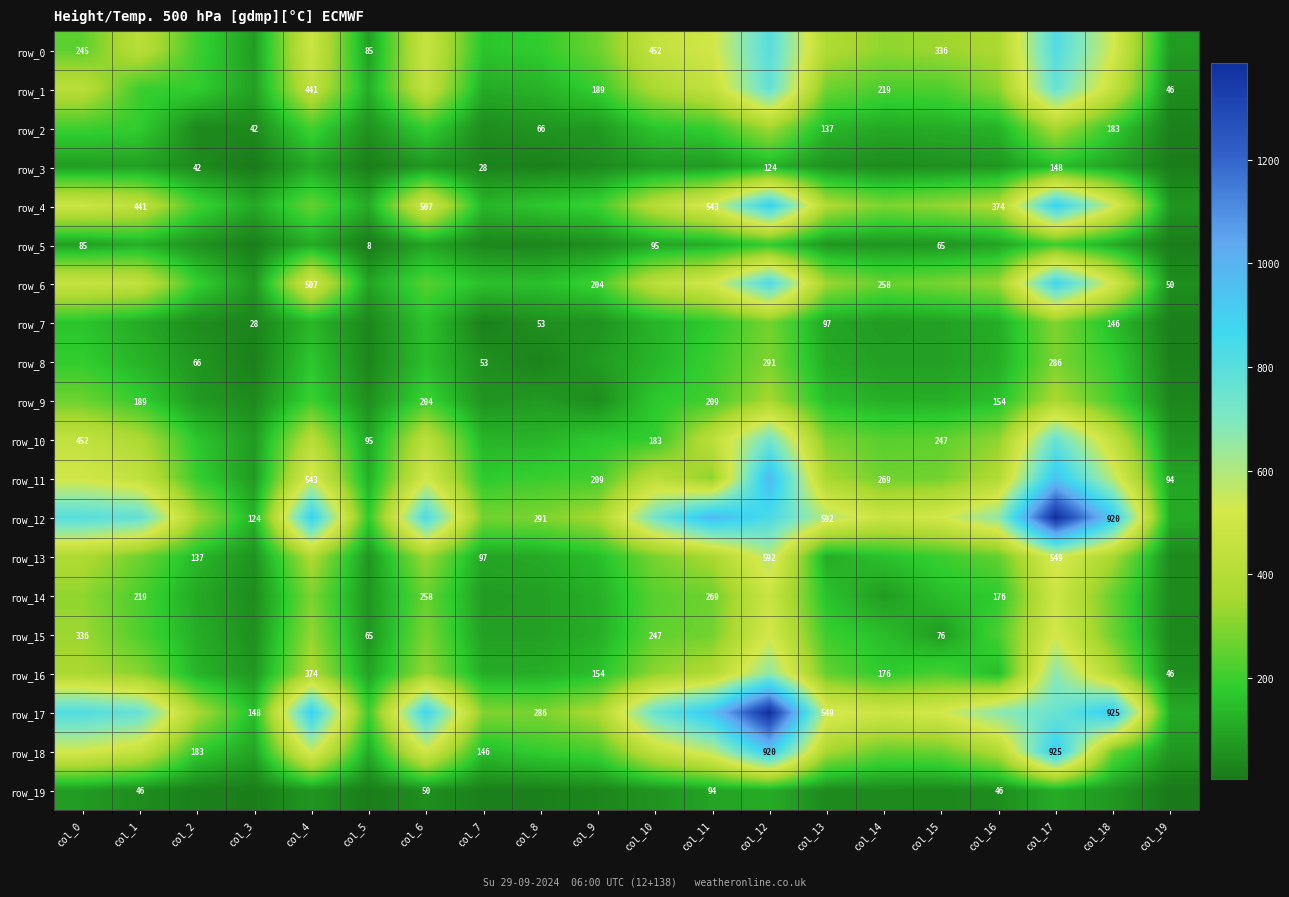

Rank the series at col_18 from highest to lowest value.

row_17, row_12, row_11, row_4, row_0, row_6, row_1, row_10, row_16, row_13, row_15, row_18, row_14, row_9, row_8, row_2, row_7, row_5, row_3, row_19